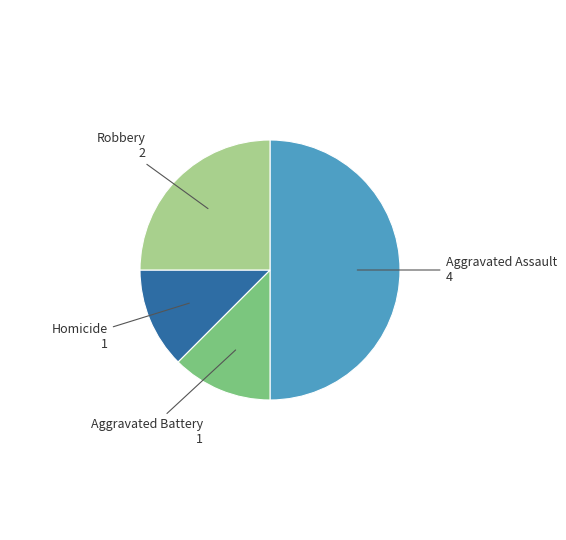

Approximately how many times larger is the value at Aggravated Assault compared to Homicide?

4.0